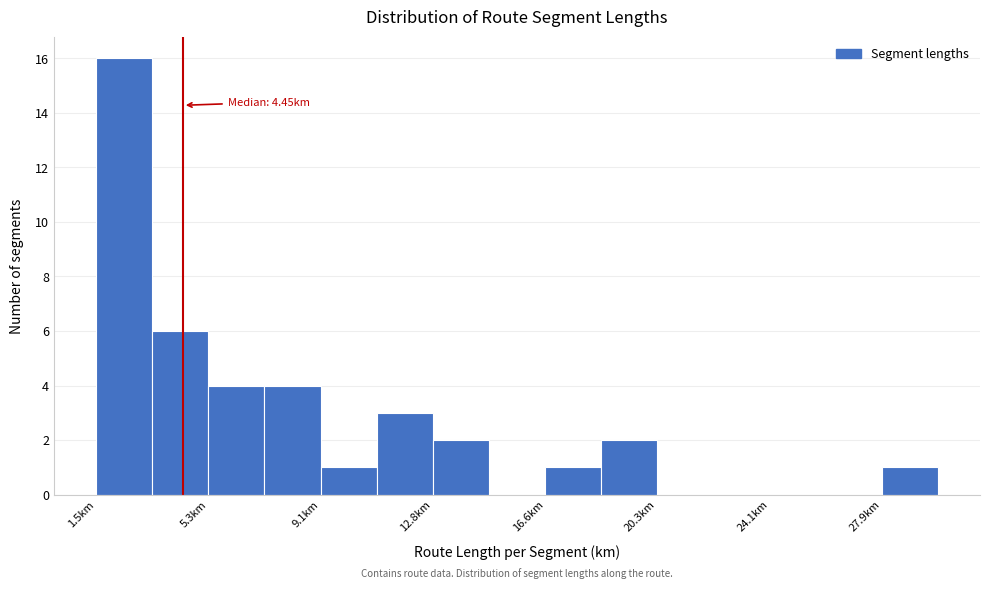

Around what value on the x-axis is the tallest bar? Give the approximate position of its centre, as read against the axis.

2.5